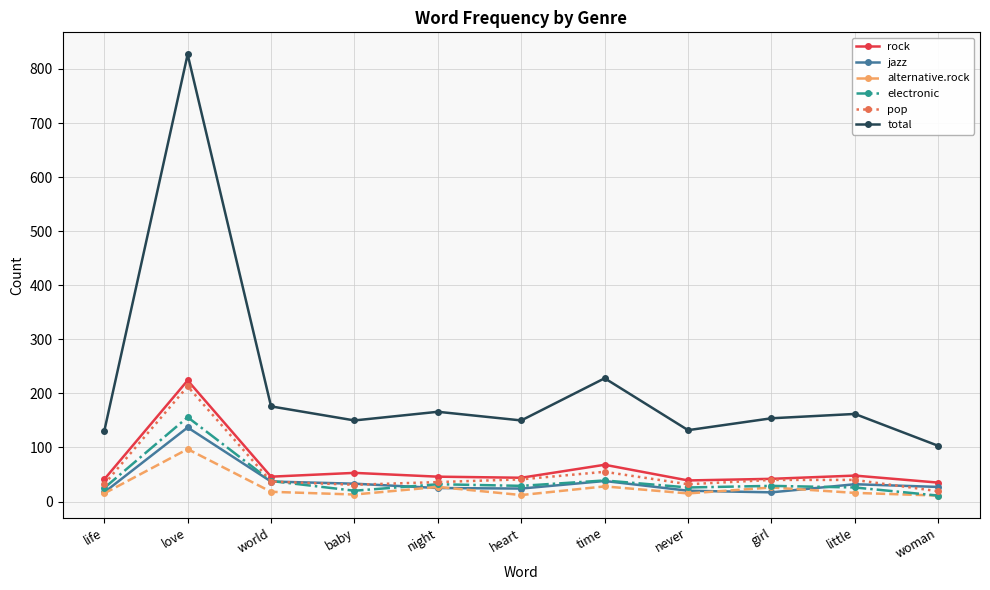

True or false: total and jazz cross at least once.

False